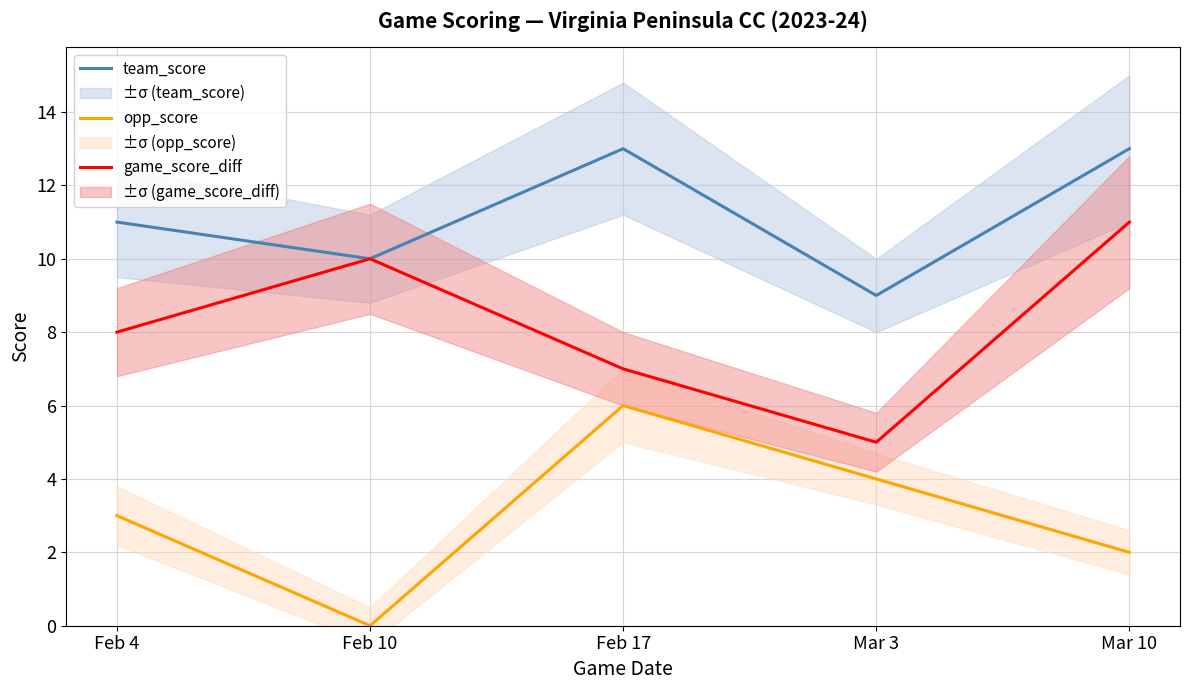

Reading right to left, transcribe all the data shown in this chart.

team_score: 13	9	13	10	11
opp_score: 2	4	6	0	3
game_score_diff: 11	5	7	10	8